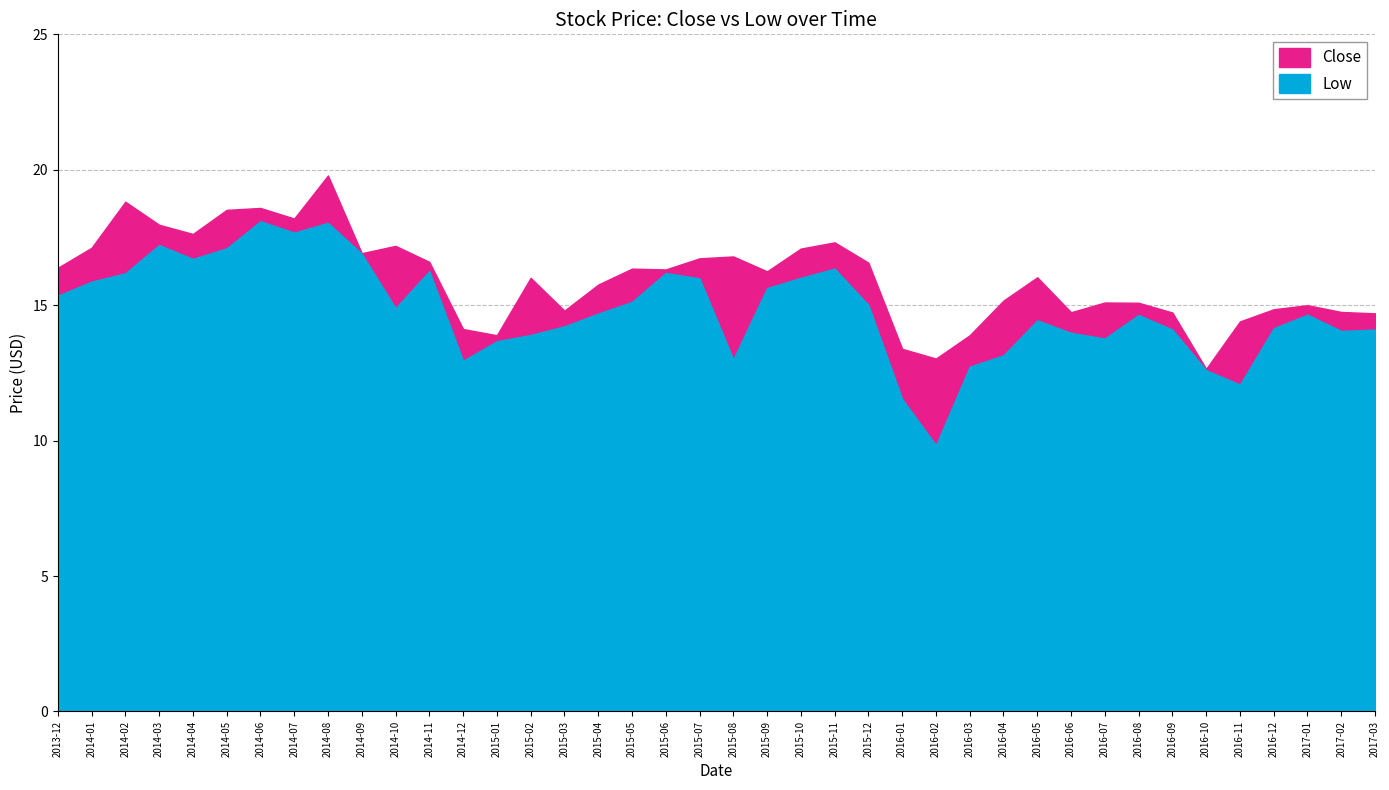

What is the value of the Low point at the 2nd from the left?

15.9